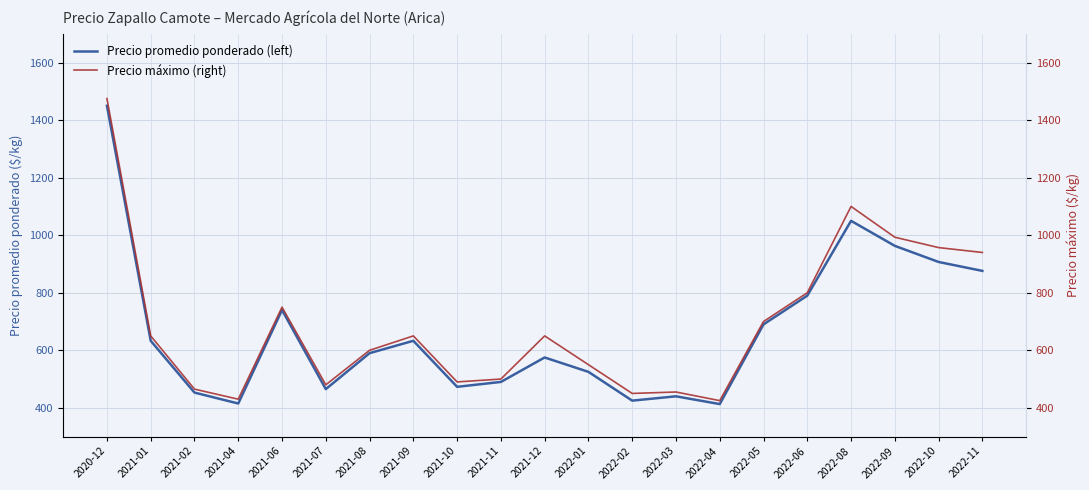

At which category is the sum across all series the highest?

2020-12